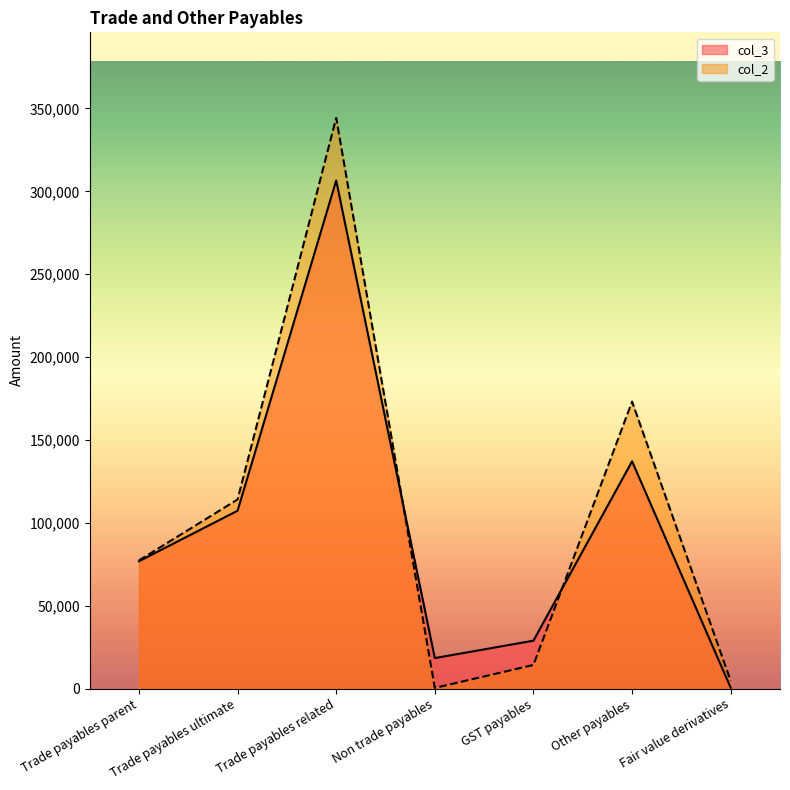

Where is col_2 nearest to the value 172326?

Other payables